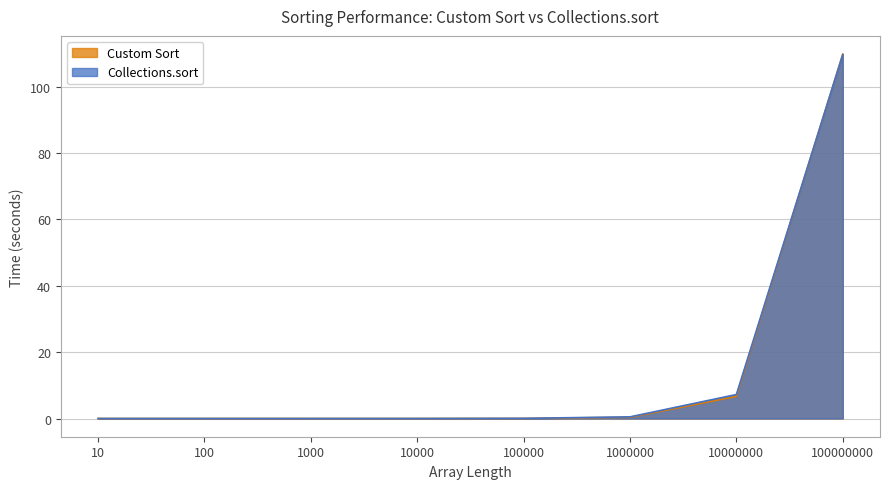

What is the difference between the highest and lowest values at 100000000?

0.1